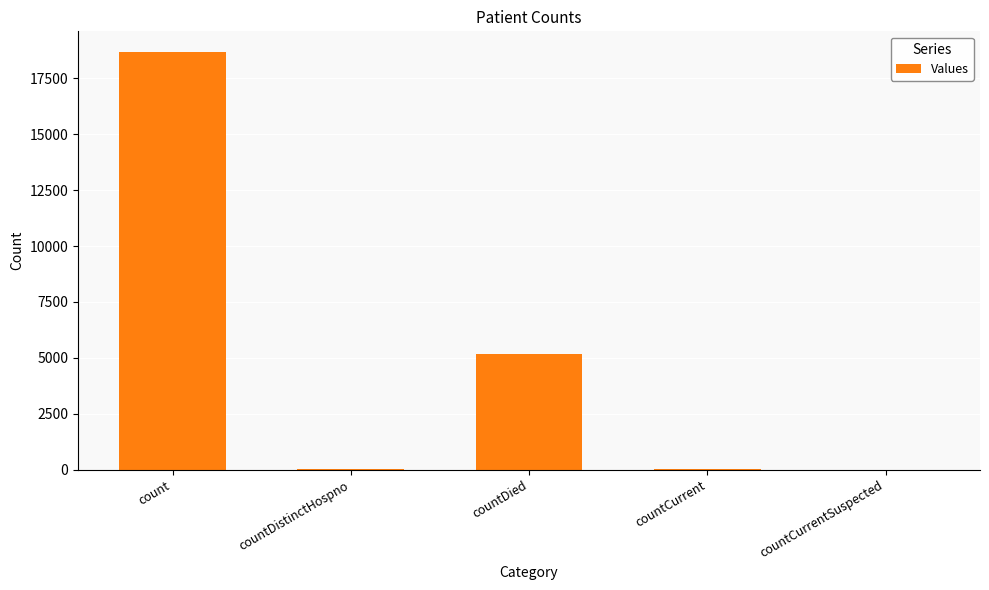

Is it true that the value at count is 18662?

True